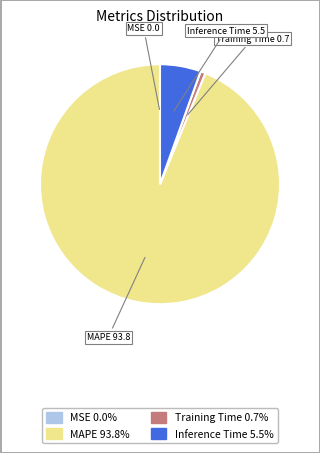

Do Training Time 0.7% and Inference Time 5.5% together represent more than half of the pie?

No